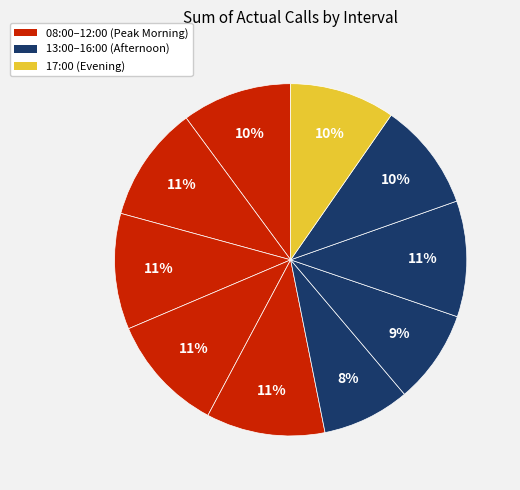

Rank the categories by value from lowest to highest.

13:00, 14:00, 17:00, 16:00, 08:00, 09:00, 10:00, 15:00, 11:00, 12:00